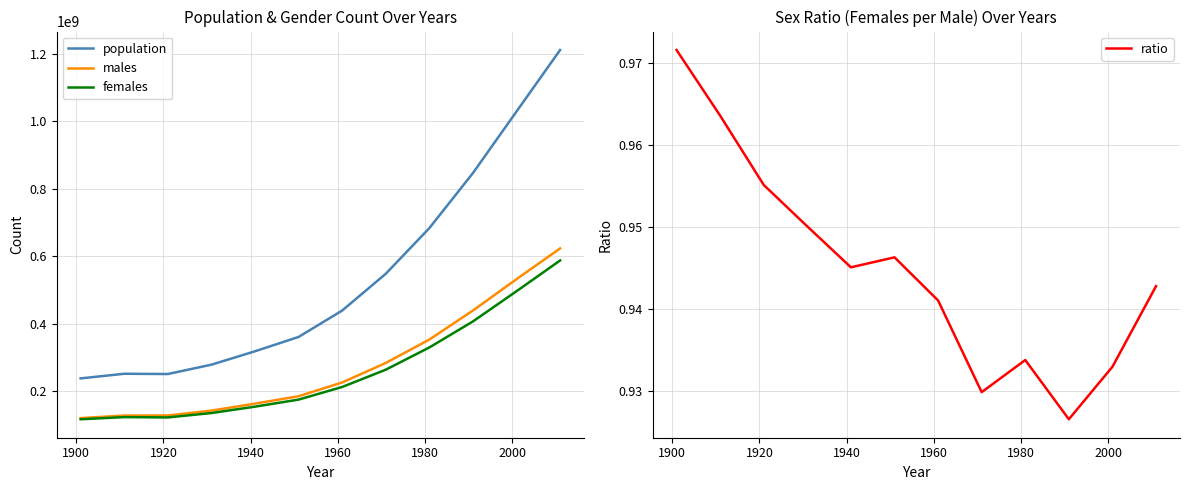

What is the sum of all males values?

3328435072